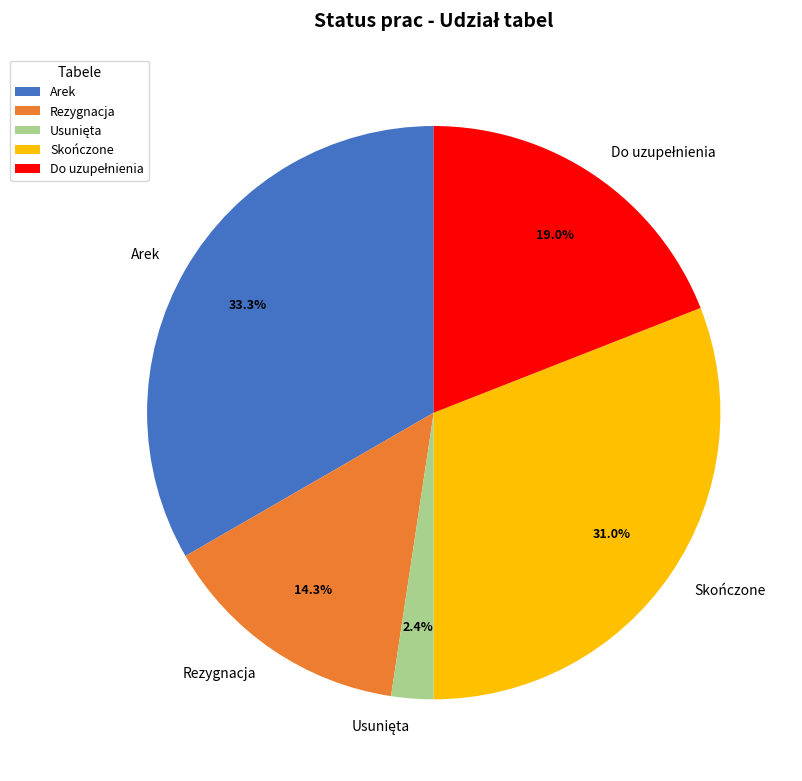

Is there any slice that represents more than half of the pie?

No